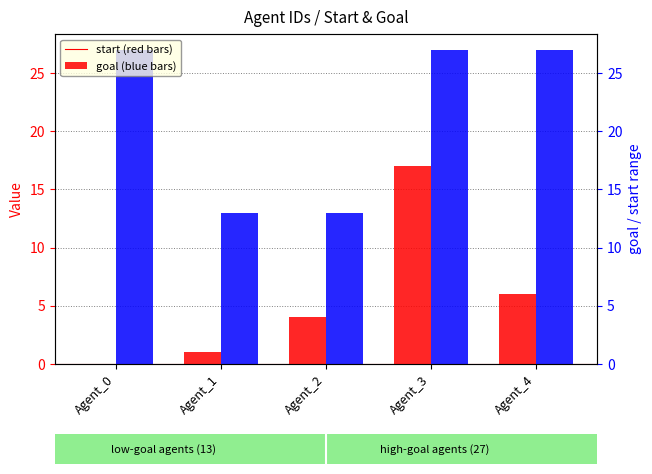

At which label does start first exceed 4?

Agent_3